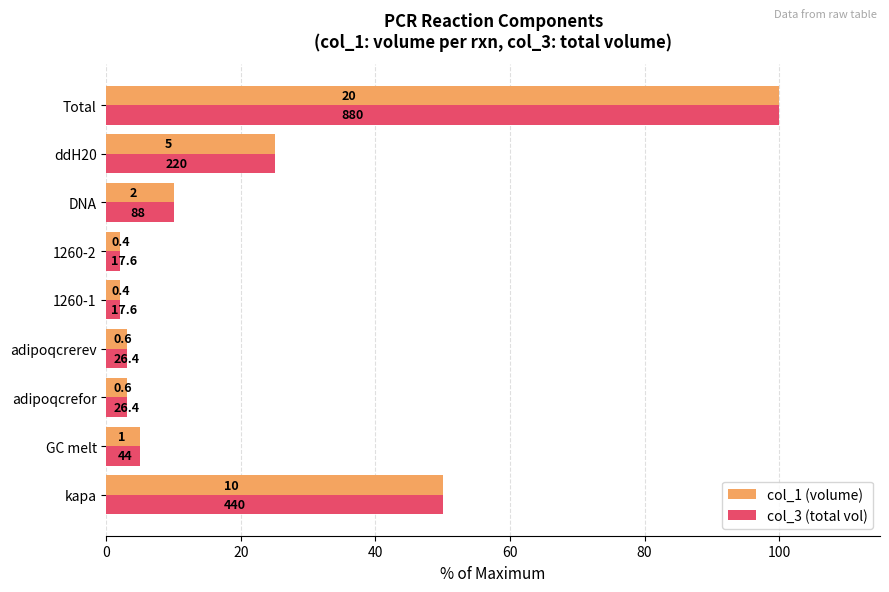

What are all the series names shown in the legend?

col_1 (volume), col_3 (total vol)